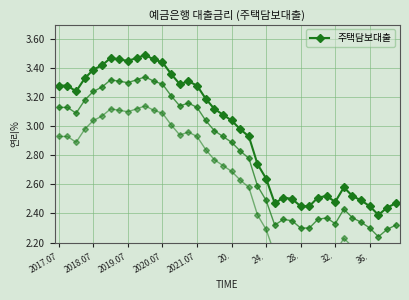

What is the sum of the values at 35 and 14?

5.8